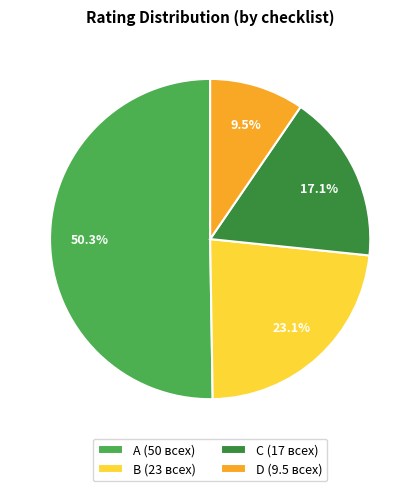

Count the number of slices in the pie.

4